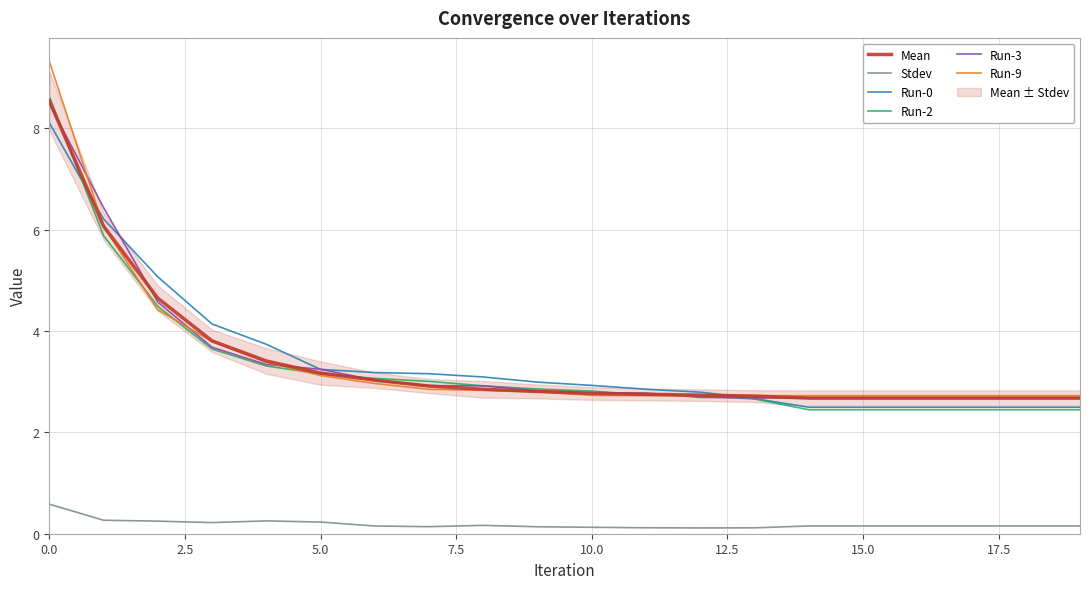

Is this an area chart (filled region under the line)?

No